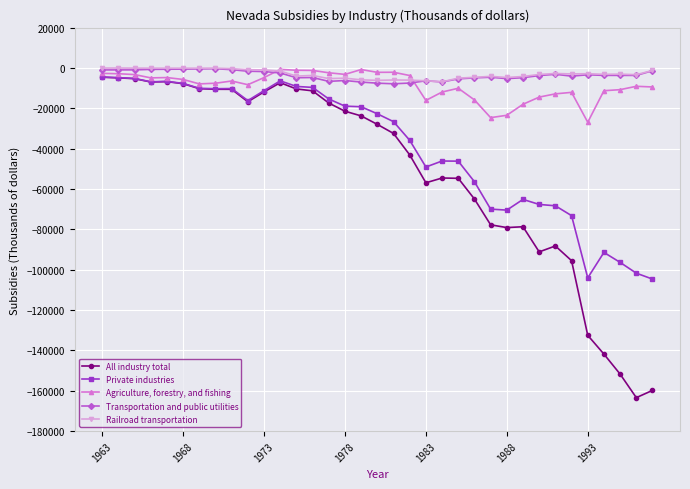

True or false: Railroad transportation and All industry total cross at least once.

False